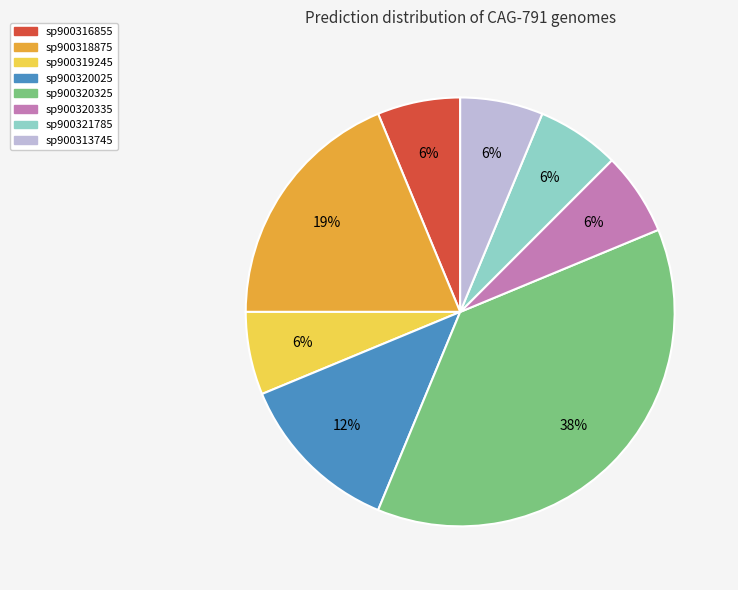

Is there a majority slice in this chart?

No